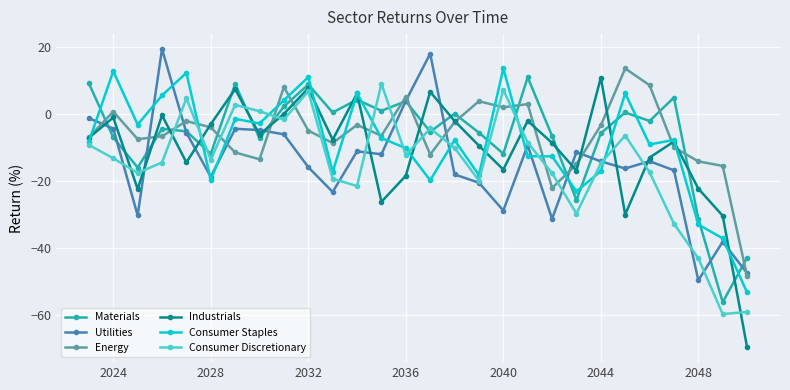

What is the average value of the Consumer Discretionary series?

-14.8